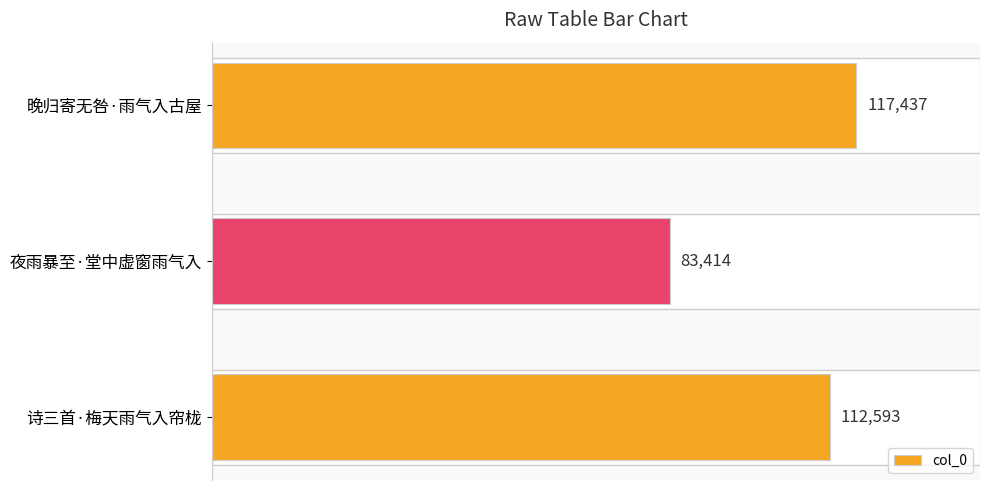

What is the greatest value displayed?

117437